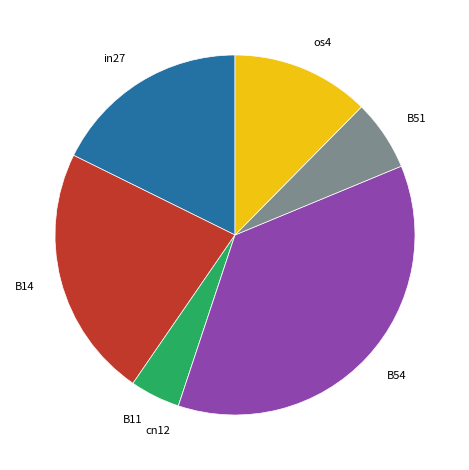

Do os4 and in27 together represent more than half of the pie?

No